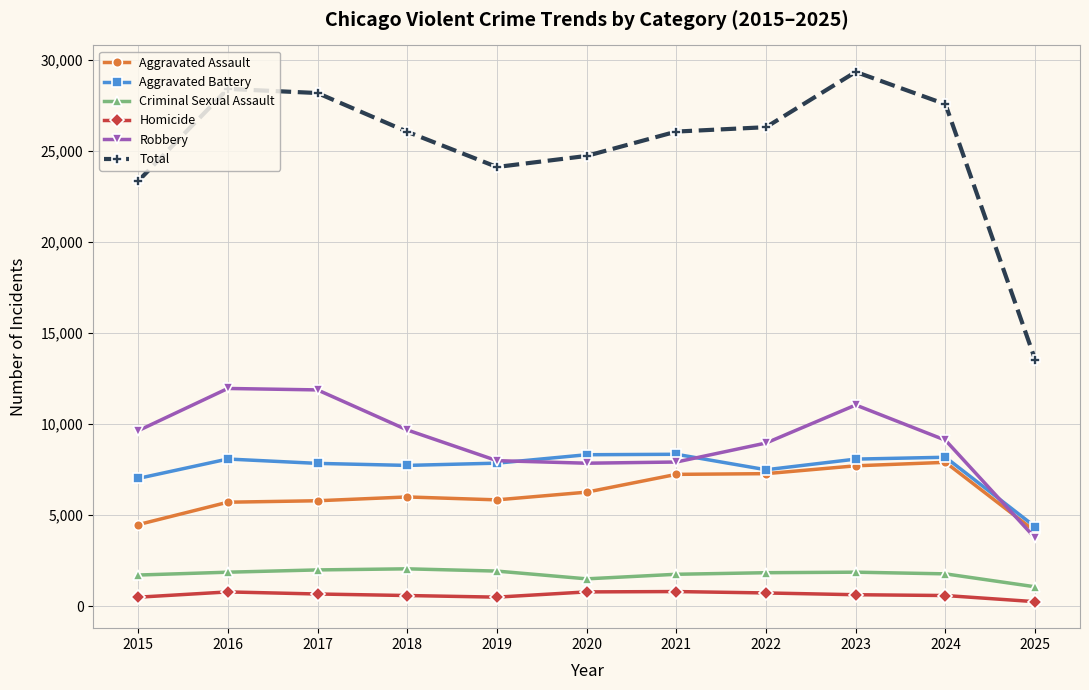

Is this an area chart (filled region under the line)?

No